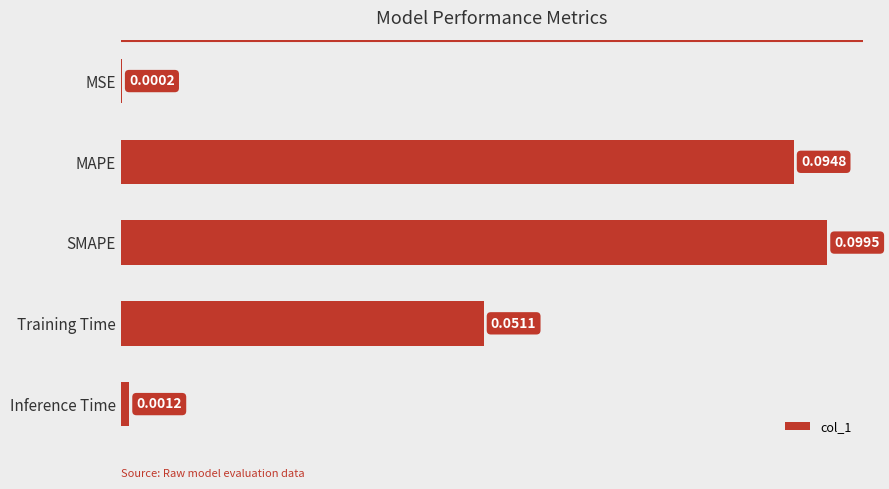

At which label is the value closest to 0?

MSE